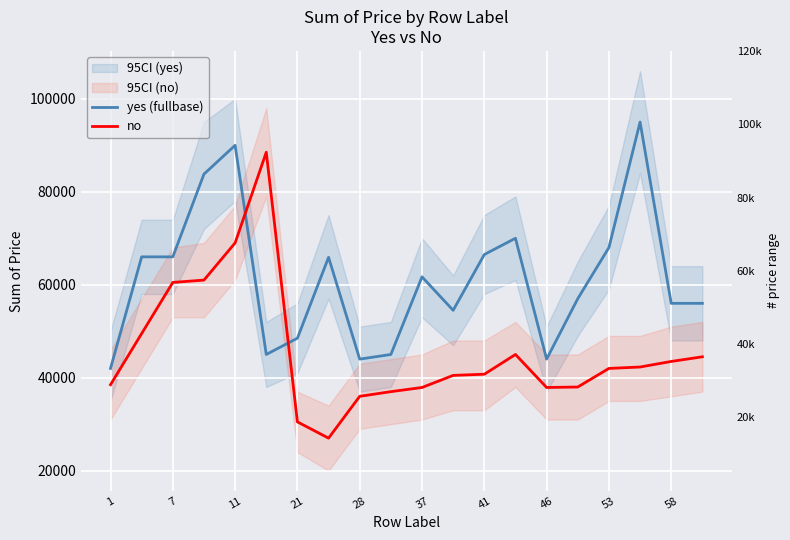

What is the difference between the second highest and minimum values in the yes (fullbase) series?

48000